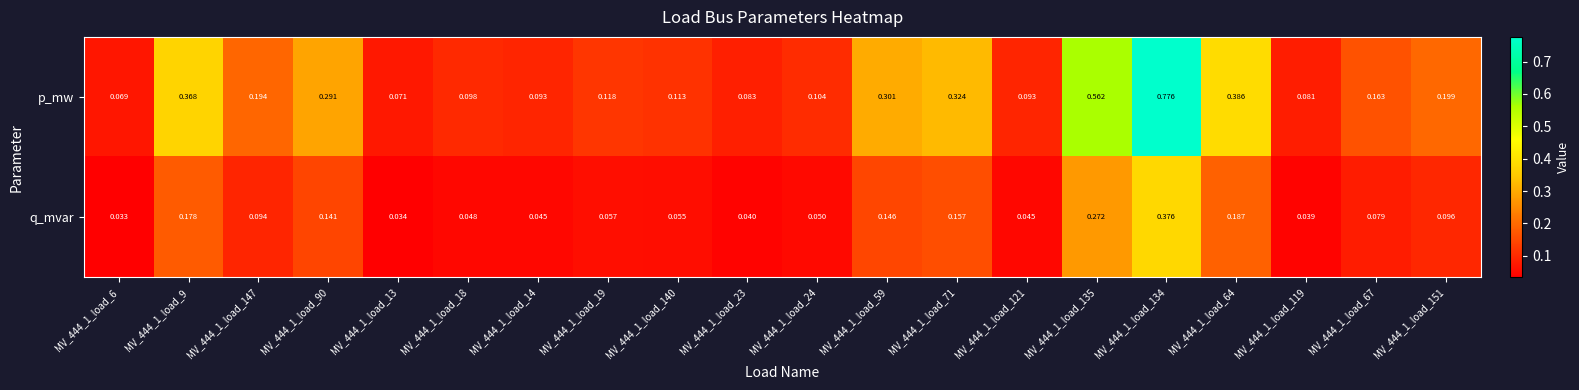

Rank the series by their maximum value, from lowest to highest.

q_mvar, p_mw